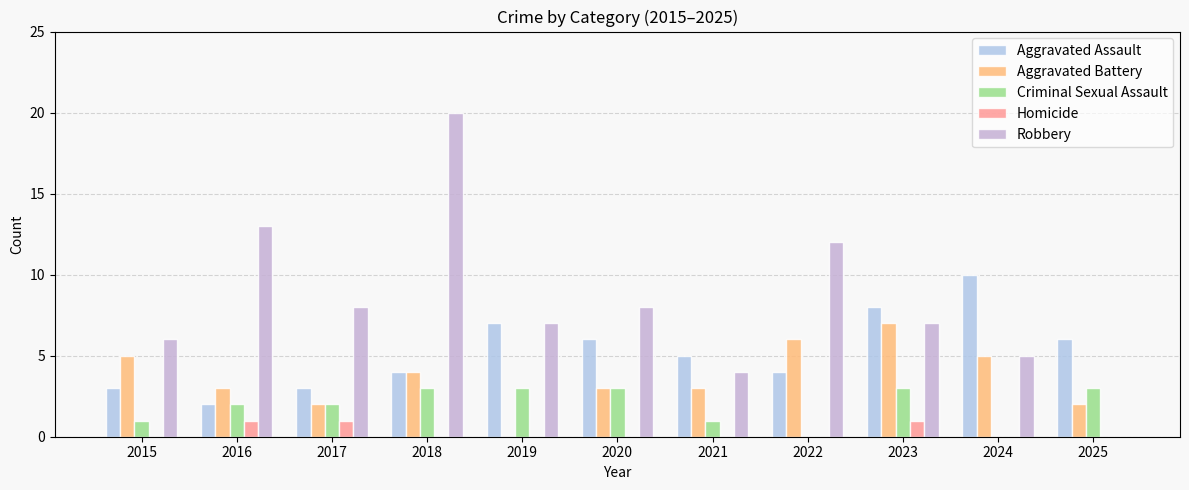

What is the maximum value shown in the chart?

20